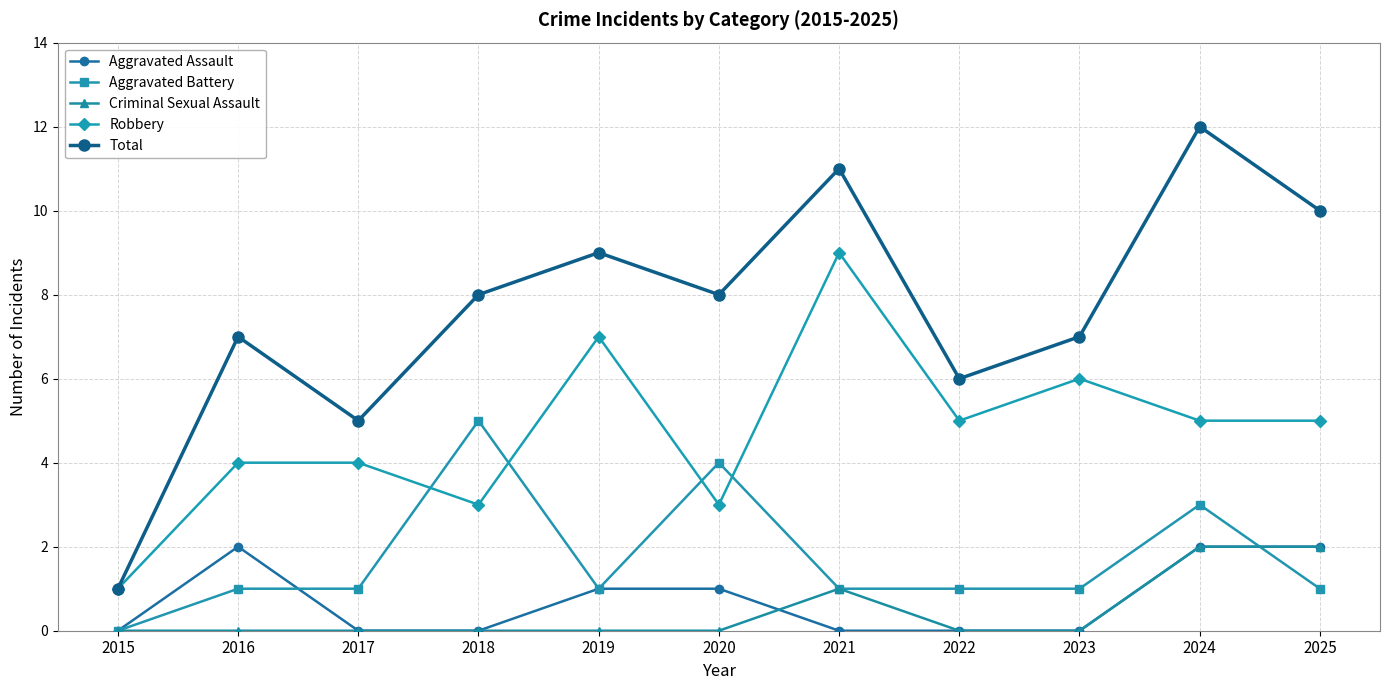

Is the value of Aggravated Battery at 2017 greater than the value of Total at 2022?

No